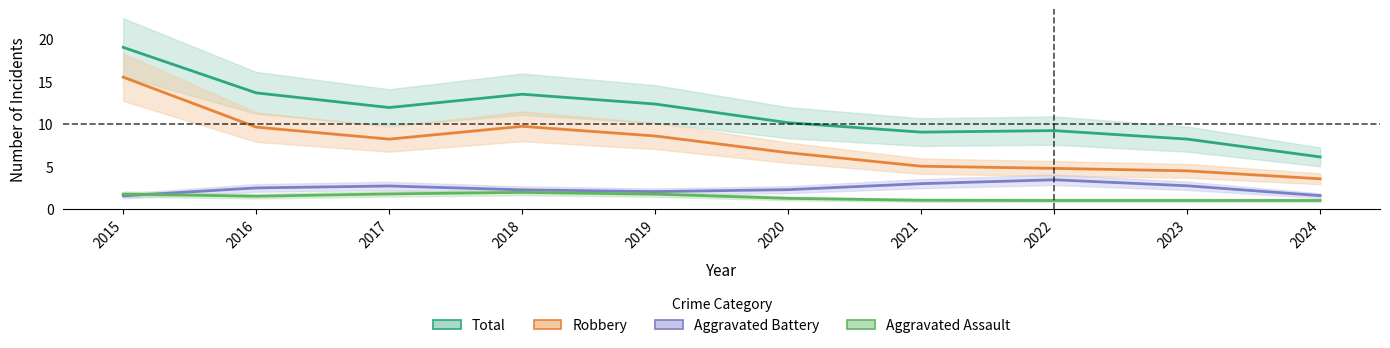

Which series has the widest spread of values?

Total